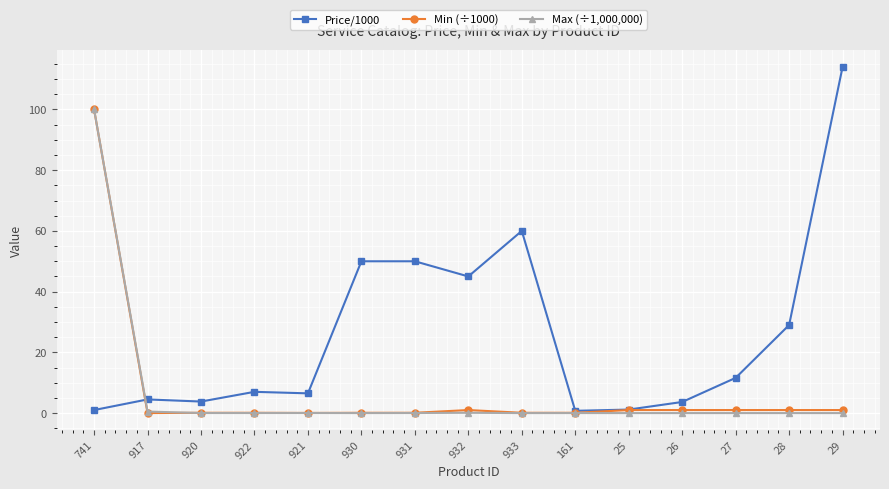

Which series changed the most between 932 and 26?

Price/1000